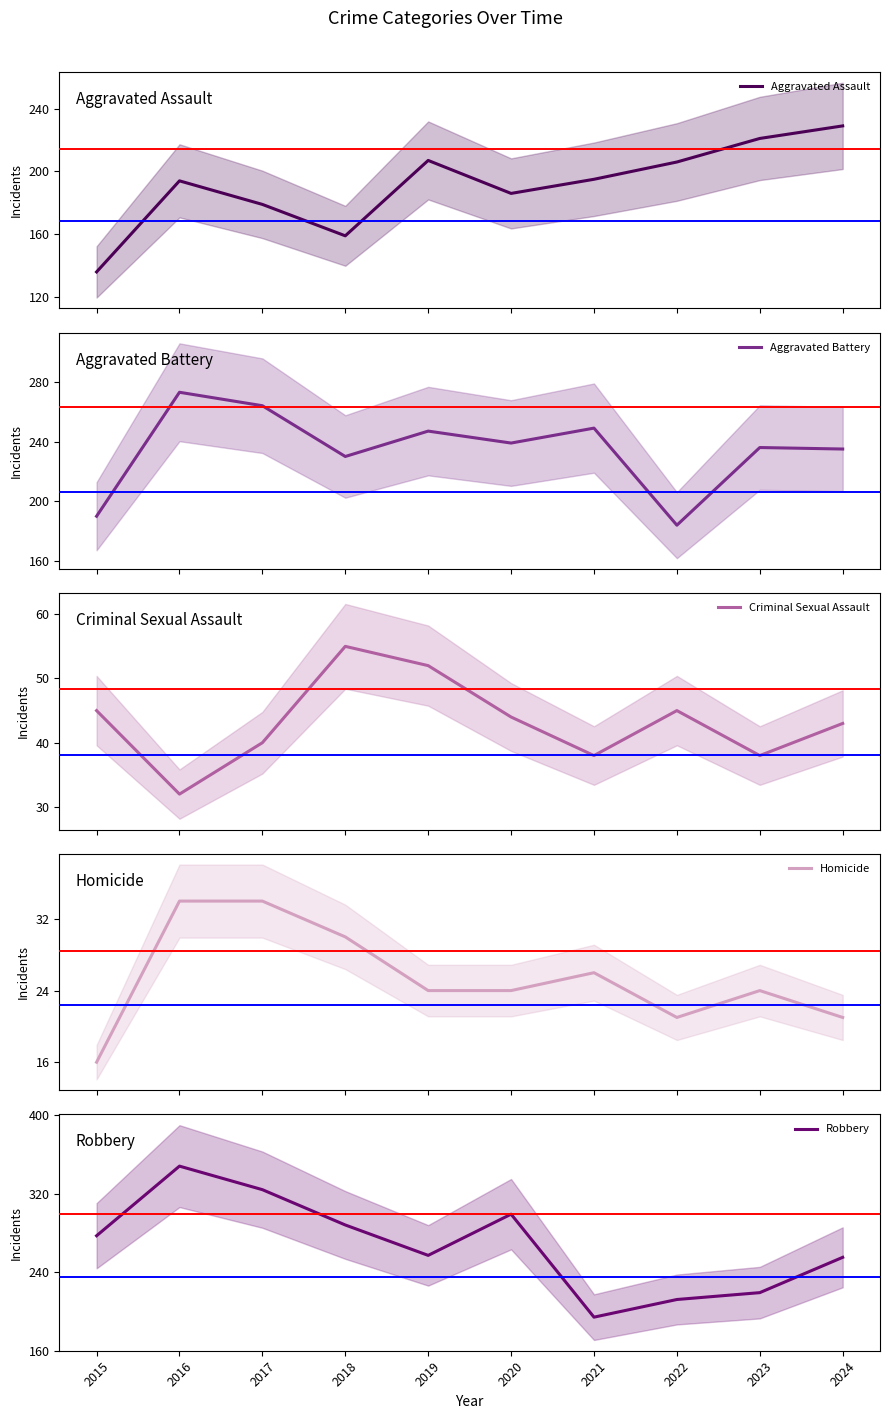

Which series has the largest total across all categories?

Robbery